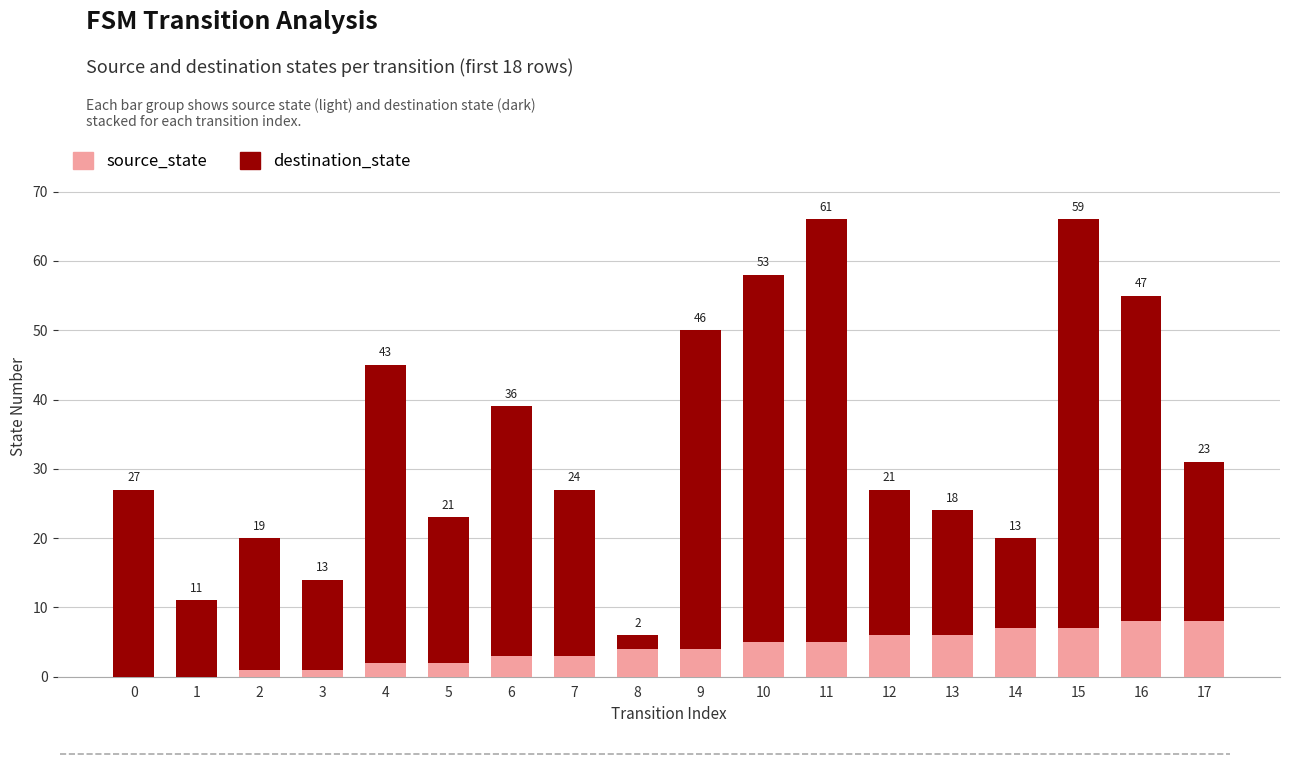

What is the sum of all source_state values?

72